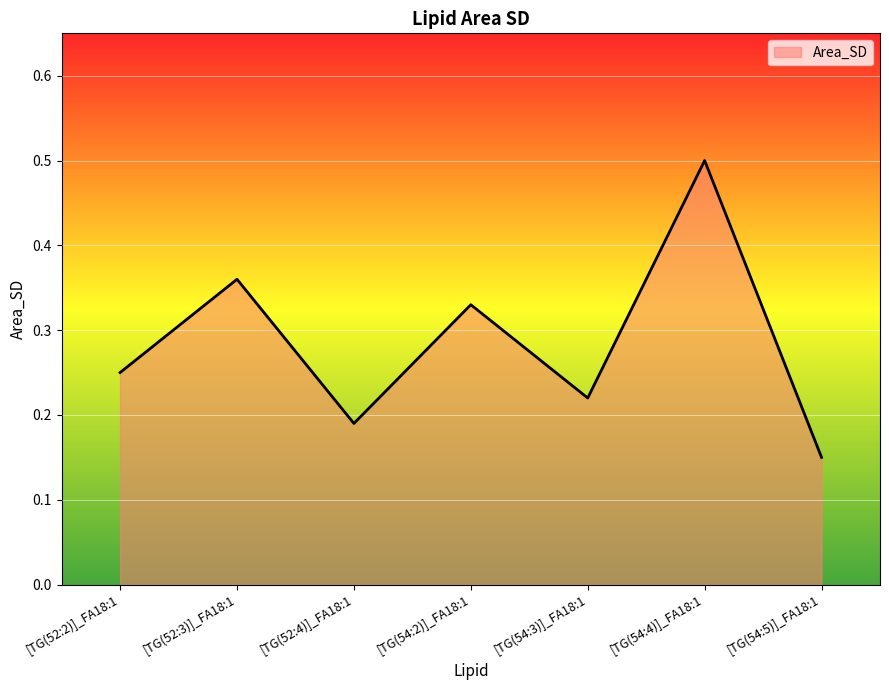

Where is the data nearest to the value 0?

[TG(54:5)]_FA18:1